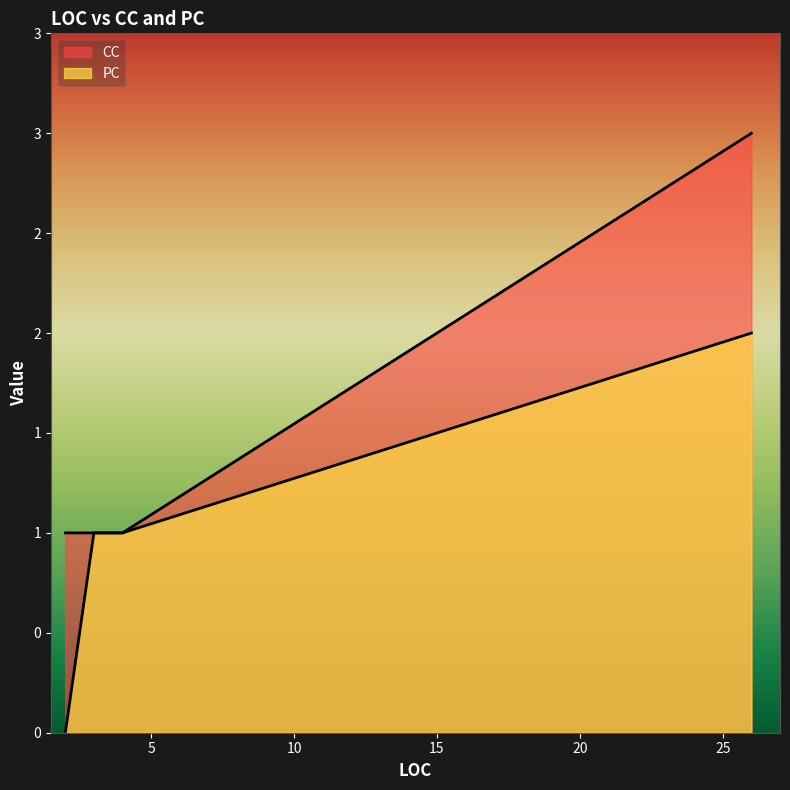

True or false: PC has a value of 2 at 26.

True